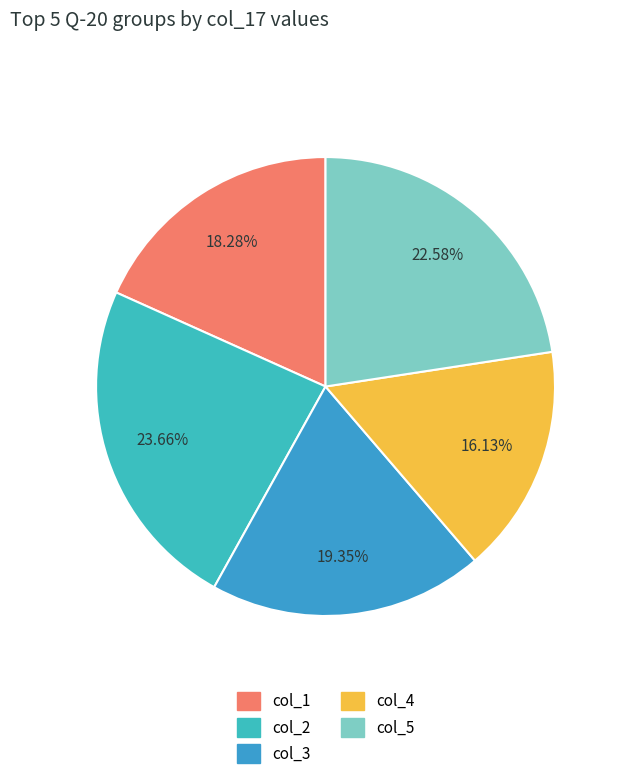

To the nearest percent, what percentage of the pie is col_5?

23%